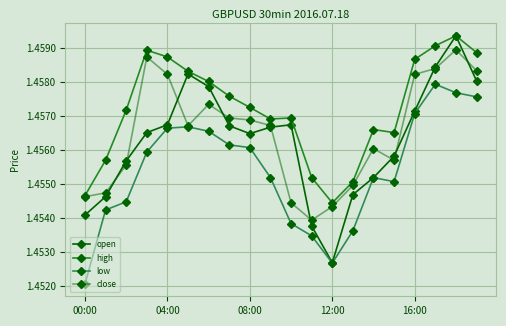

Rank the series by their maximum value, from highest to lowest.

open, high, close, low